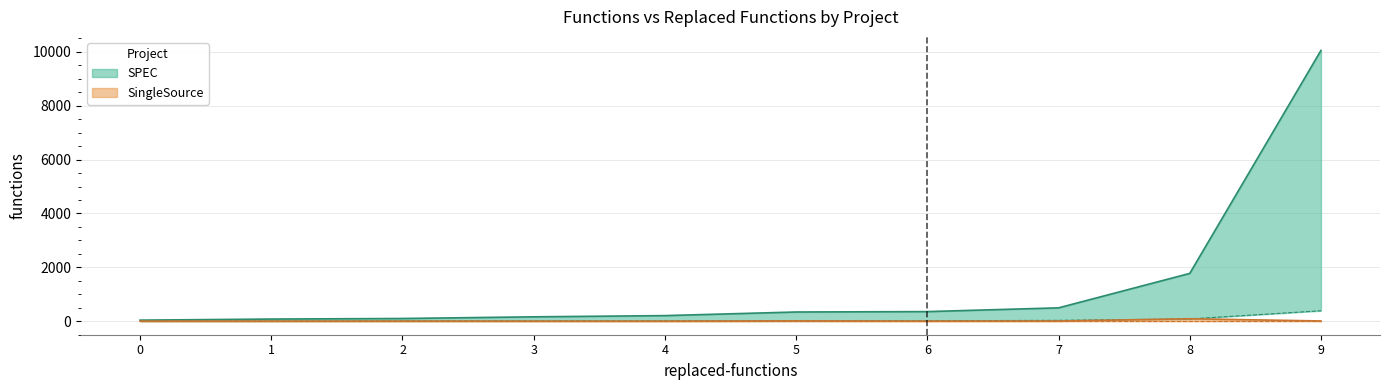

At which category is the sum across all series the highest?

9